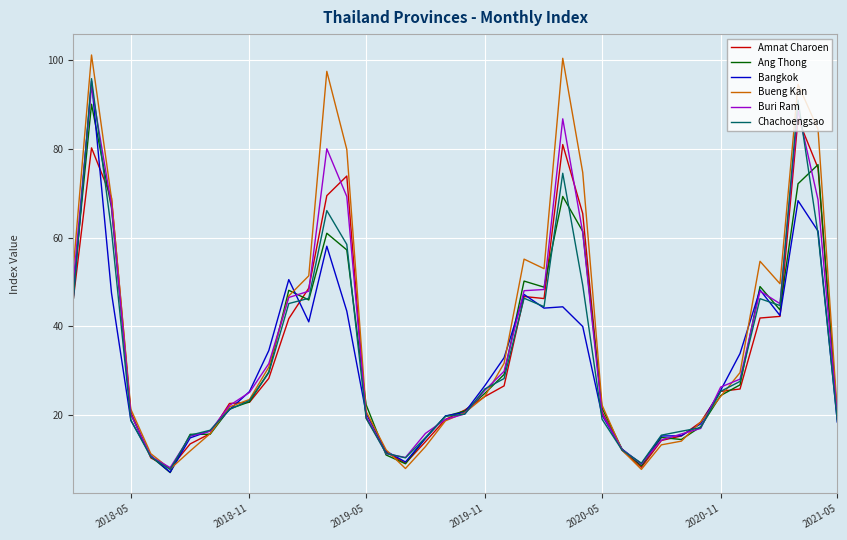

What is the highest value of the Ang Thong series?

90.1